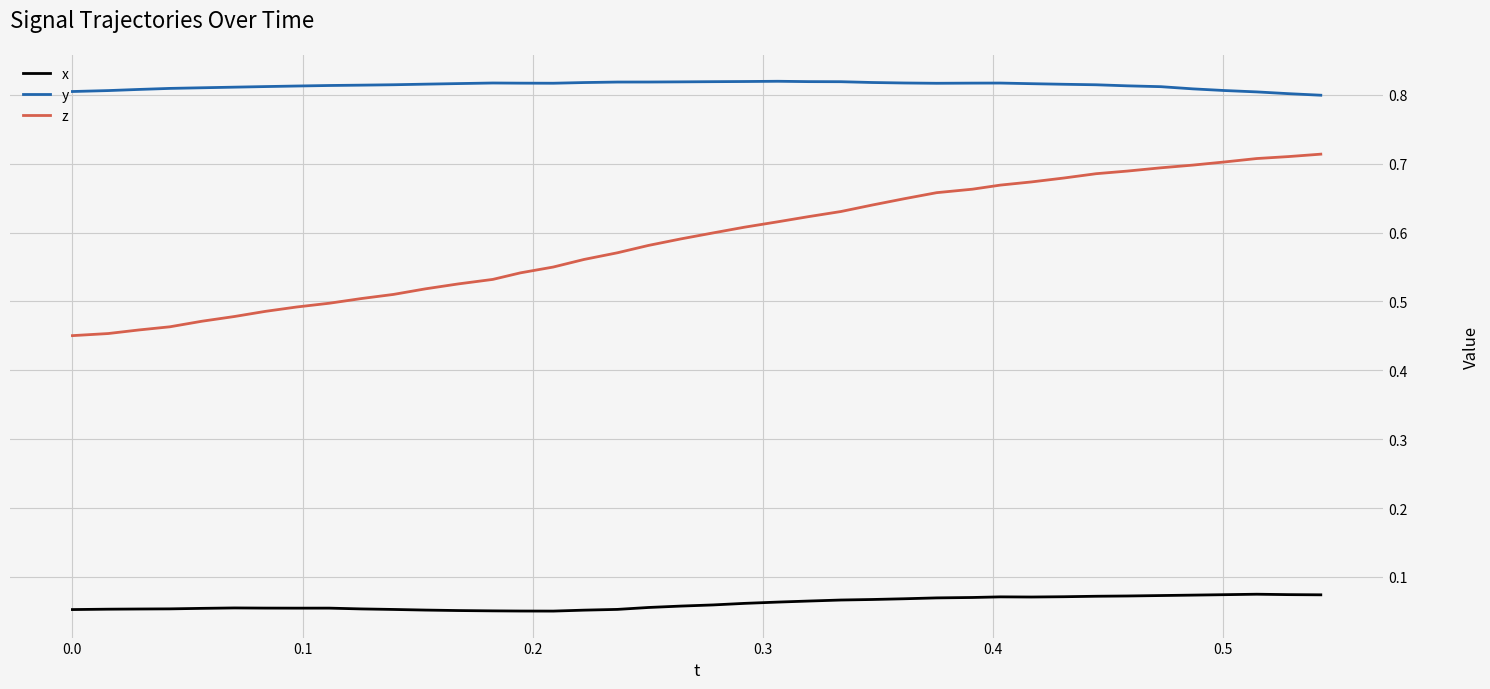

List the series in order of their overall mean, highest first.

y, z, x